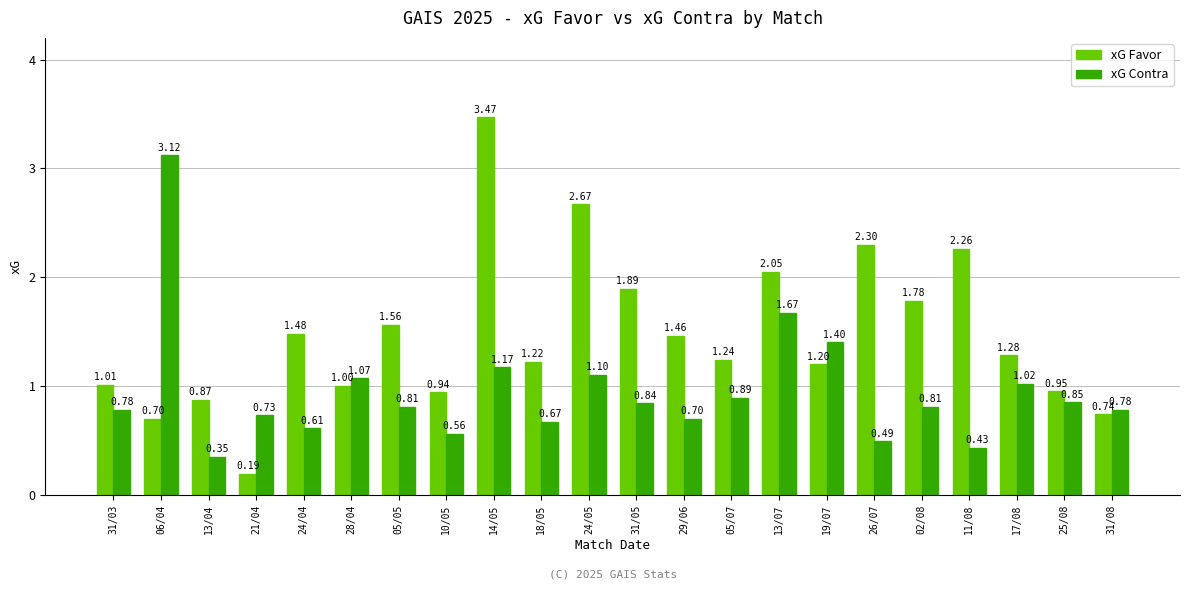

Is the value of xG Favor at 19/07 greater than the value of xG Contra at 17/08?

Yes